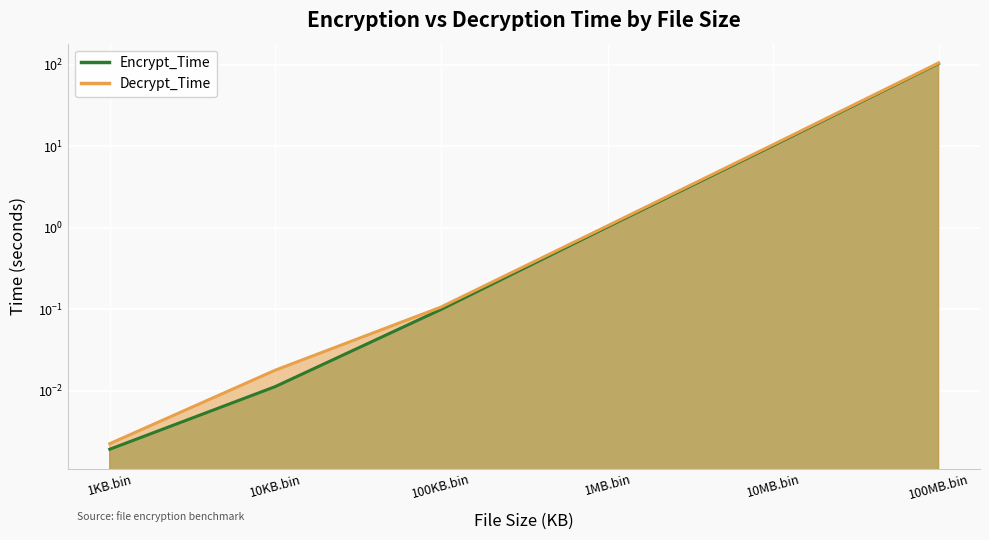

What is the label of the 4th point from the left?

1MB.bin